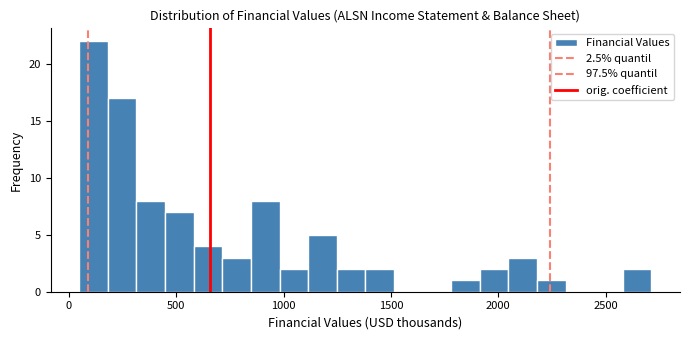

Around what value on the x-axis is the tallest bar? Give the approximate position of its centre, as read against the axis.

100